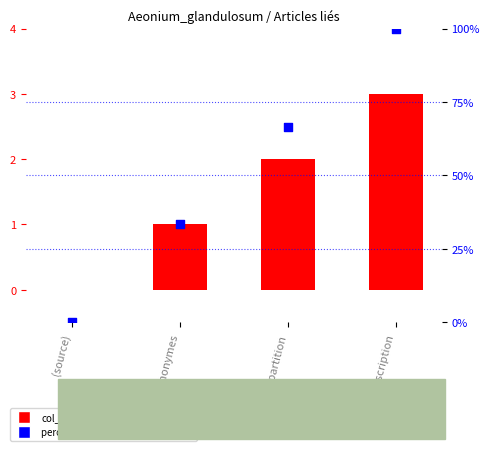

What are all the series names shown in the legend?

col_0, percentile rank within the sample